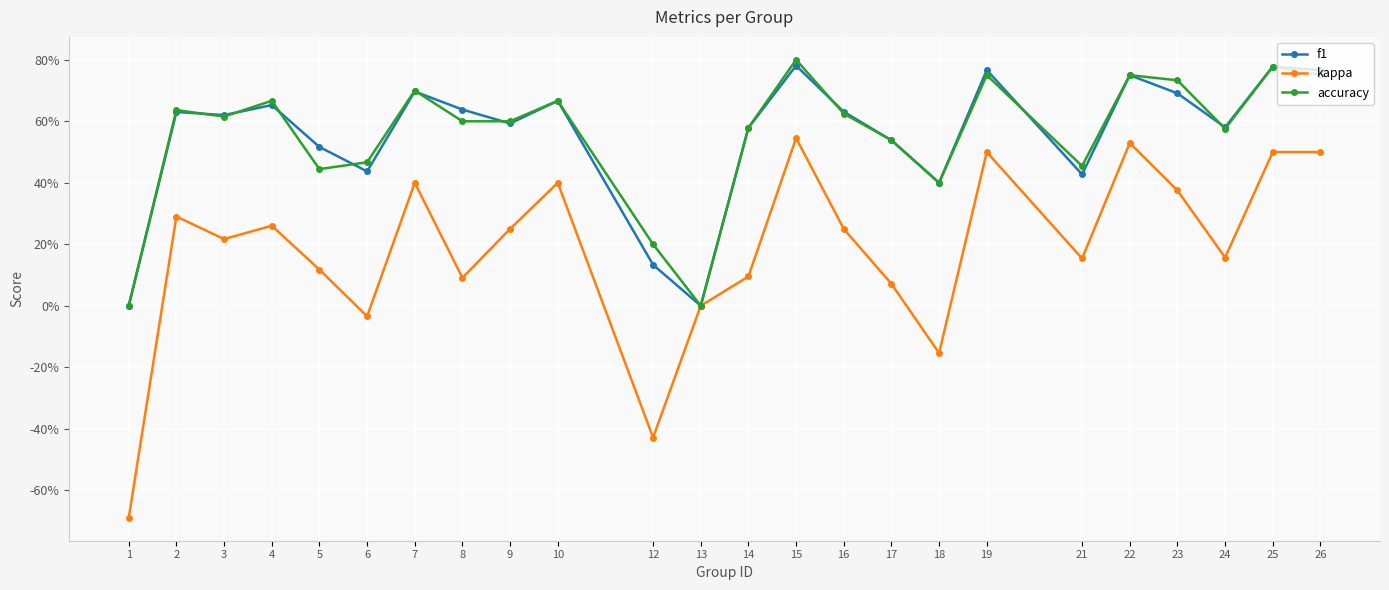

What are all the series names shown in the legend?

f1, kappa, accuracy